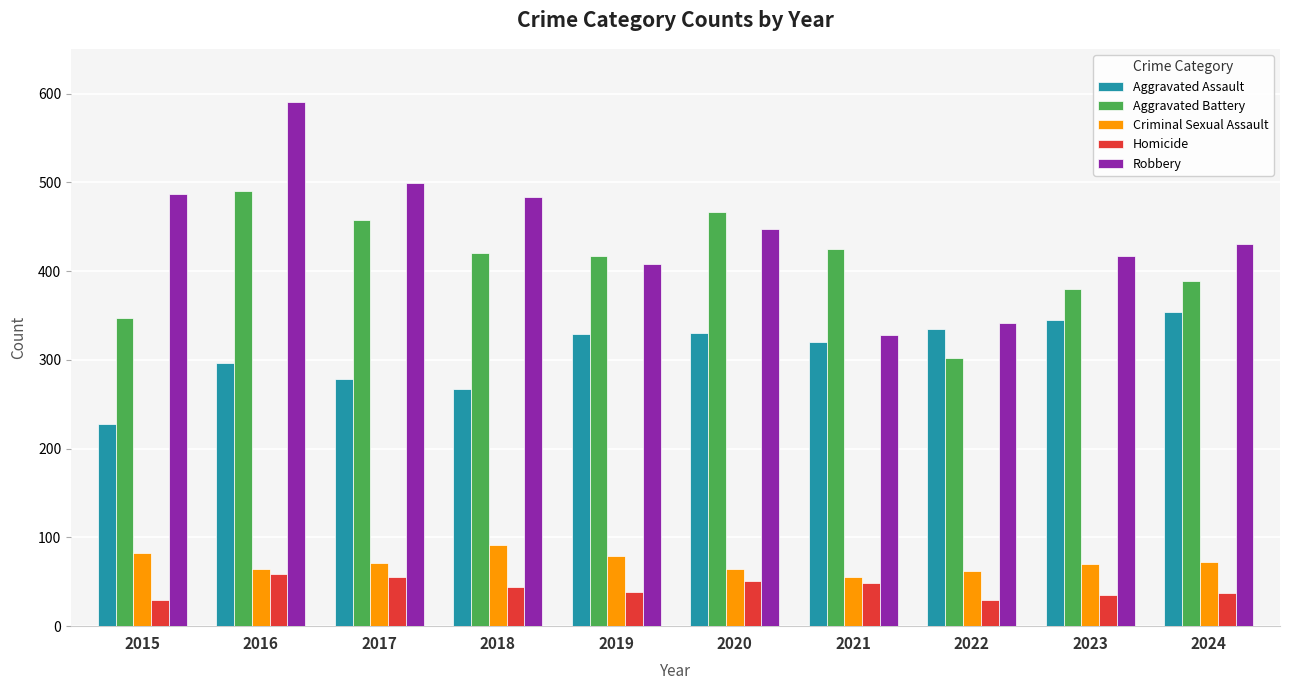

What is the minimum value for Aggravated Assault?

228